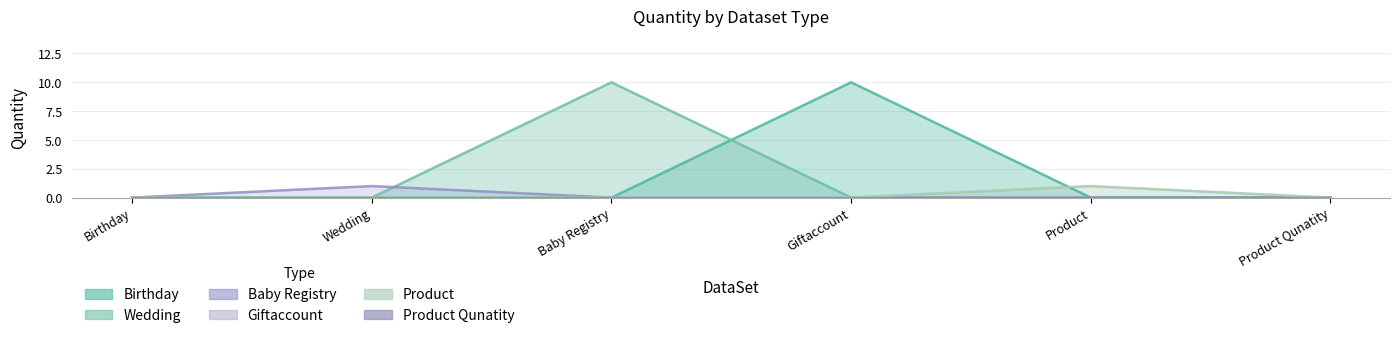

What is the spread (max minus min) of values at Baby Registry?

10